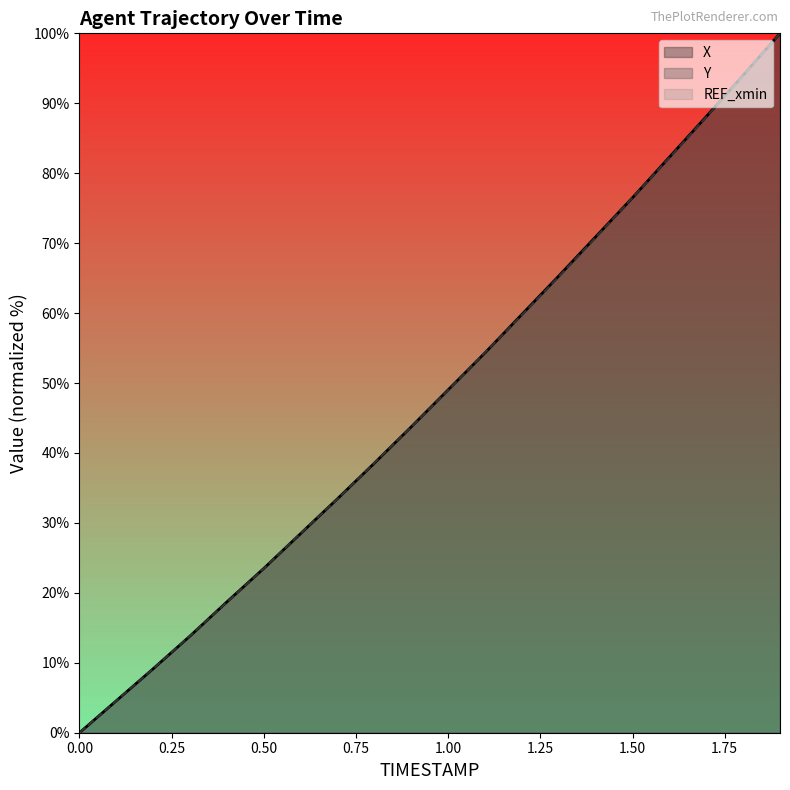

At which category is the sum across all series the highest?

1.9